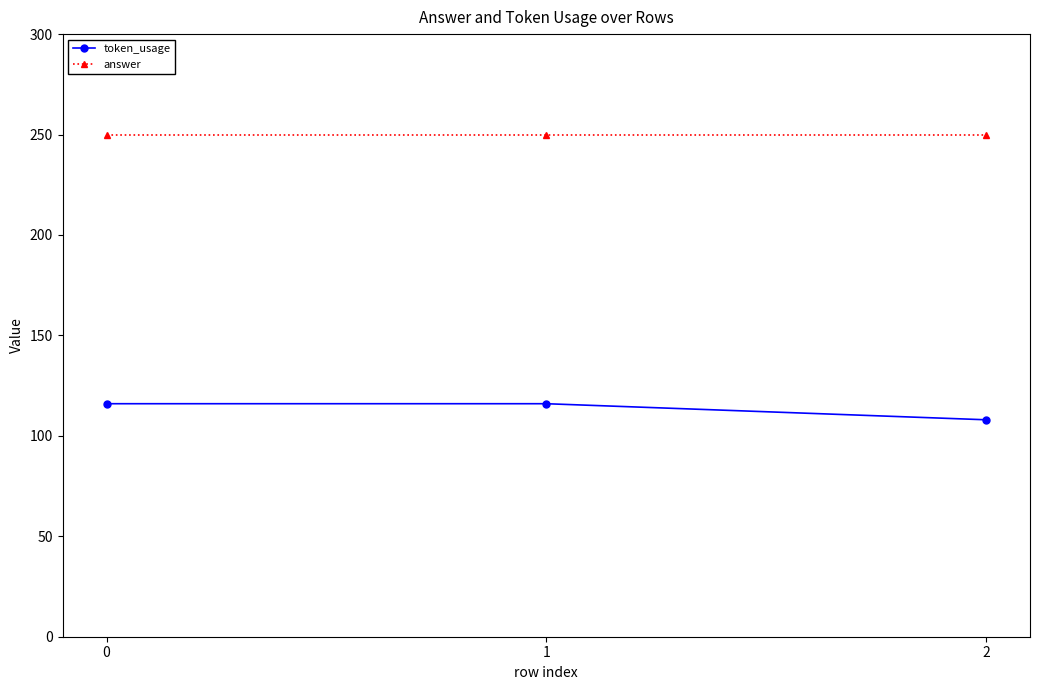

What are all the series names shown in the legend?

token_usage, answer